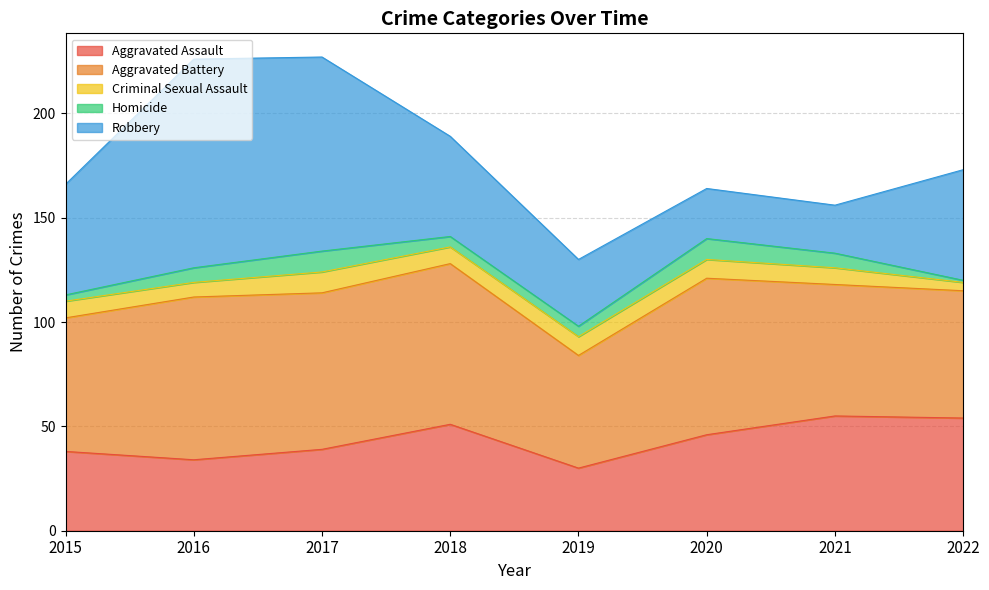

True or false: Aggravated Assault and Criminal Sexual Assault cross at least once.

False